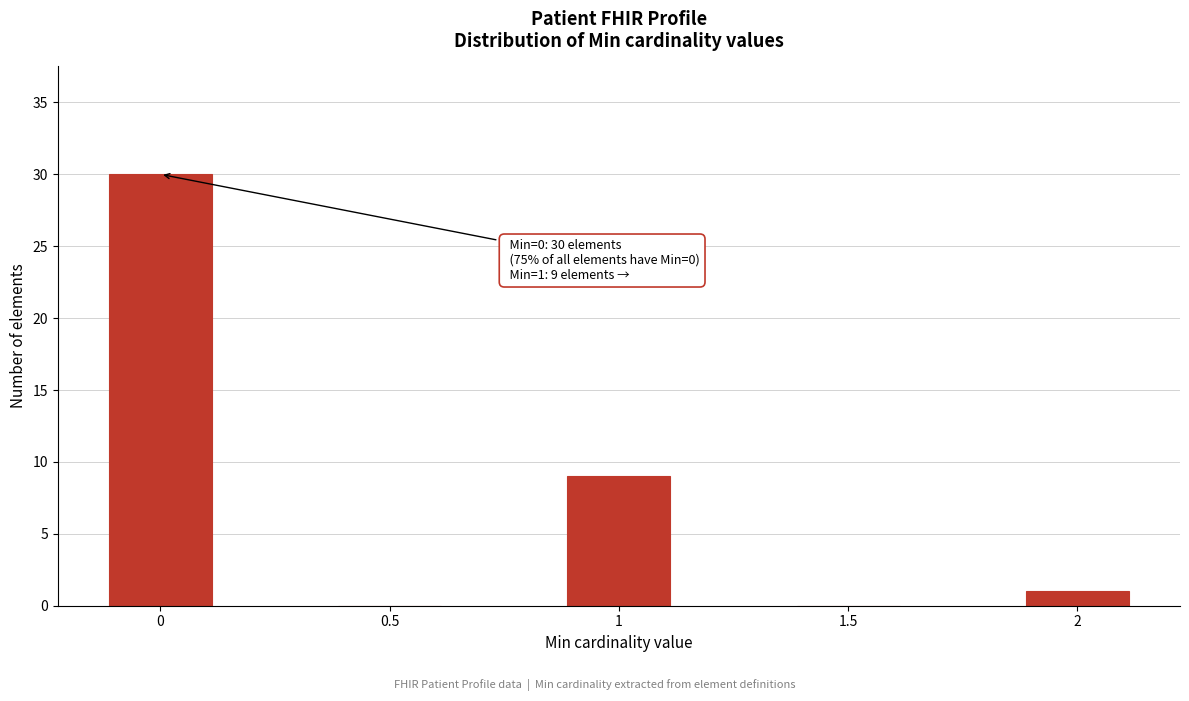

Reading right to left, transcribe all the data shown in this chart.

2=1	1.5=0	1=9	0.5=0	0=30